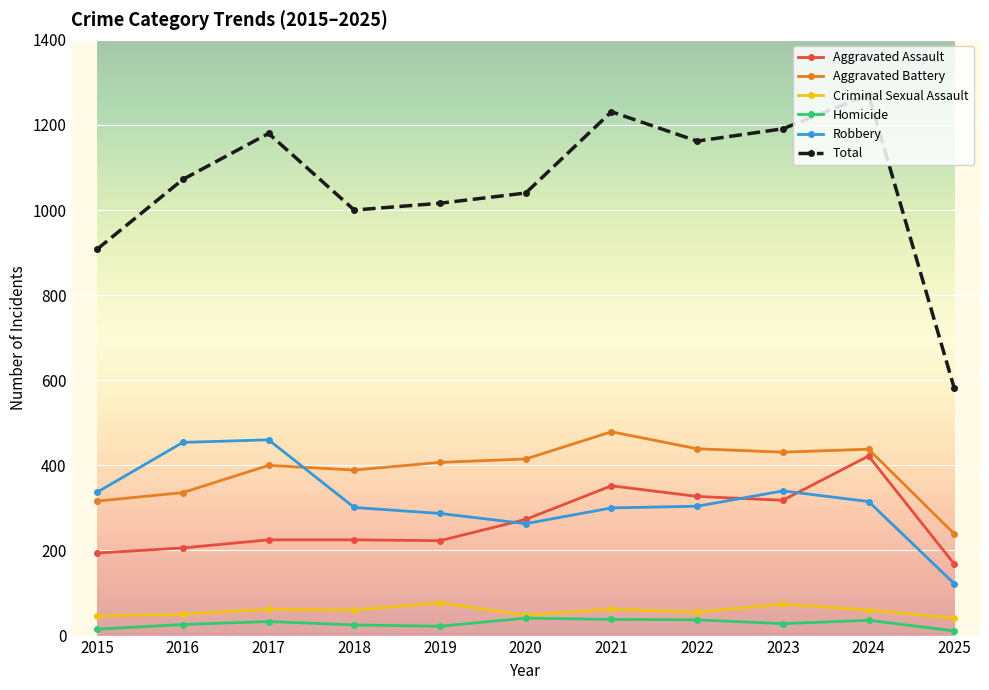

What is the total value across all series at 2020?

2080